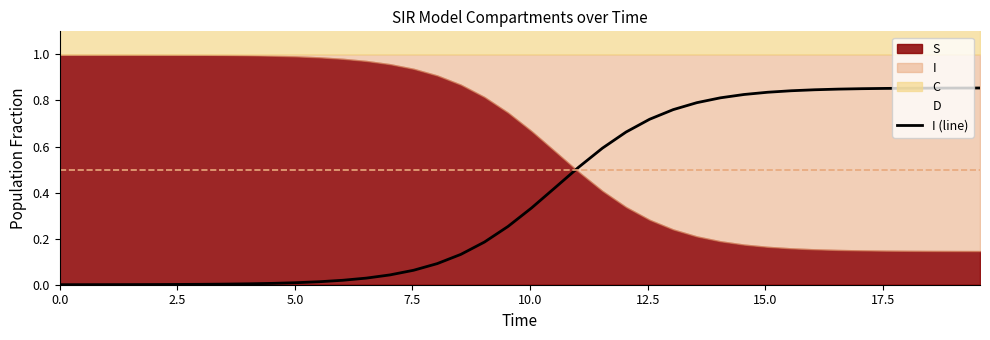

How many lines are shown in the chart?

1